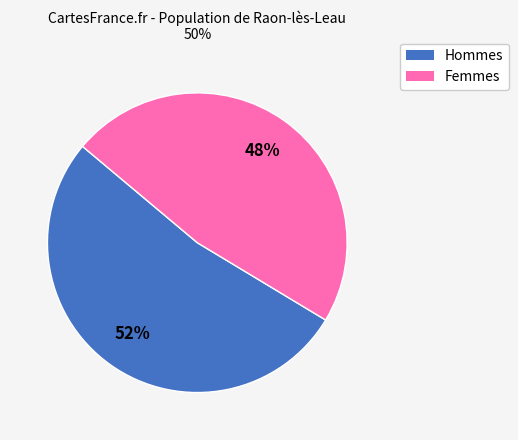

Is there any slice that represents more than half of the pie?

Yes